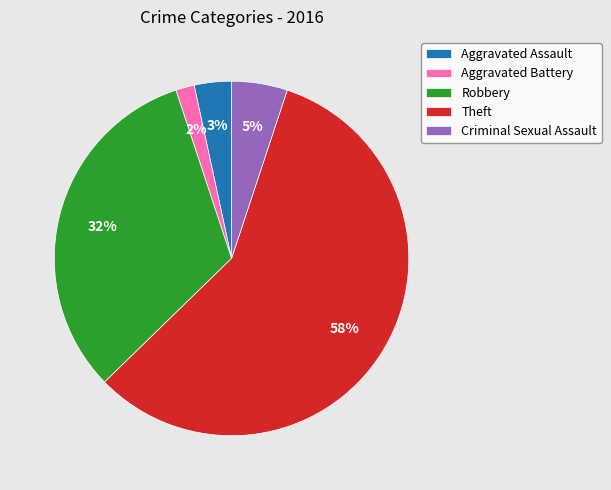

What percentage is the Criminal Sexual Assault slice, to the nearest percent?

5%